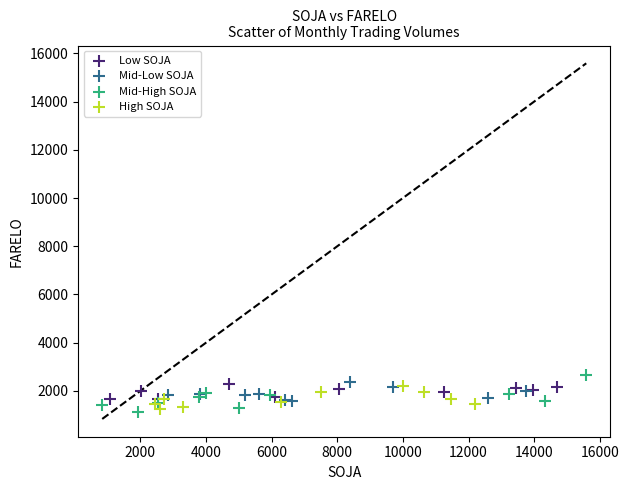

What are all the series names shown in the legend?

Low SOJA, Mid-Low SOJA, Mid-High SOJA, High SOJA